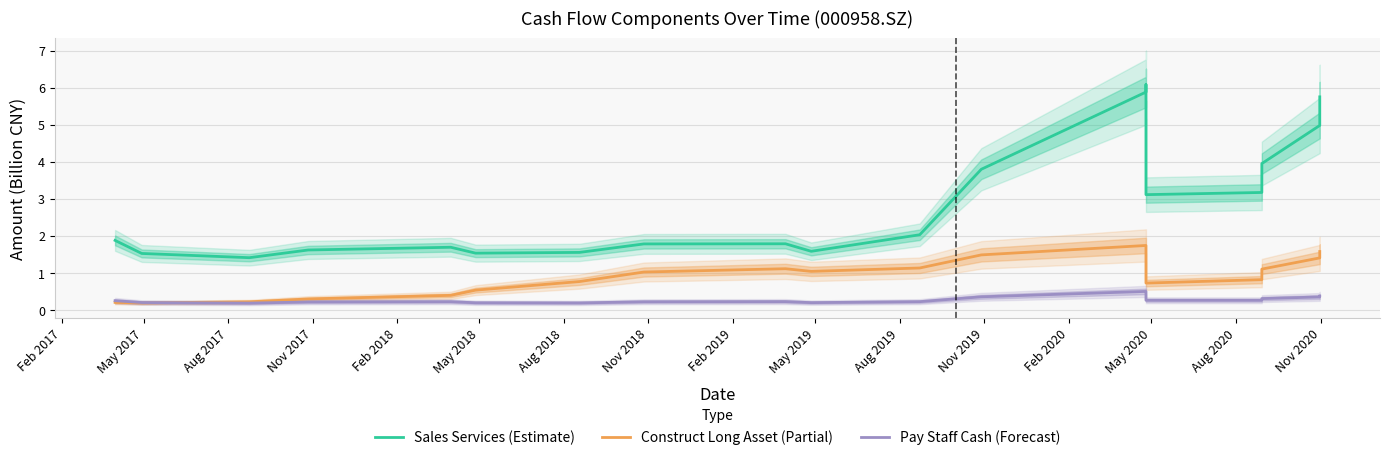

Rank the series by their average value, from highest to lowest.

Sales Services (Estimate), Construct Long Asset (Partial), Pay Staff Cash (Forecast)